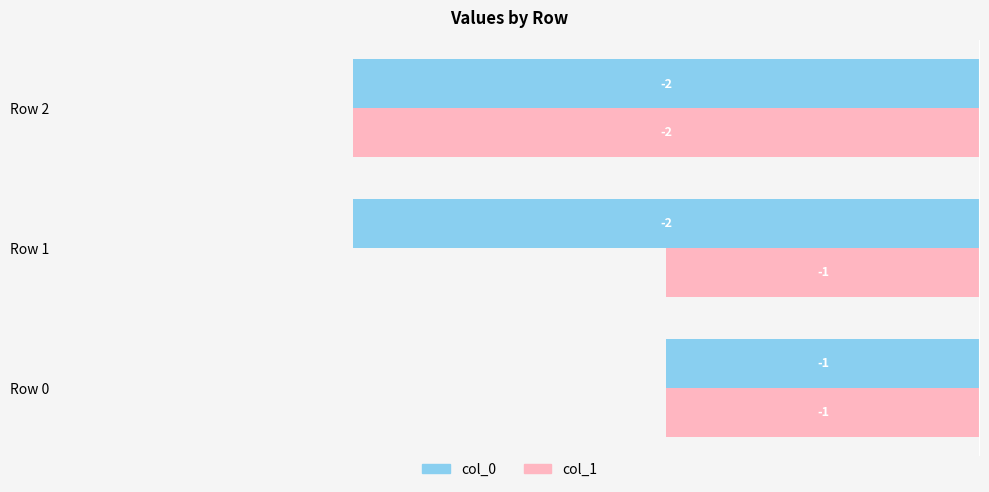

At which category is the sum across all series the highest?

Row 0